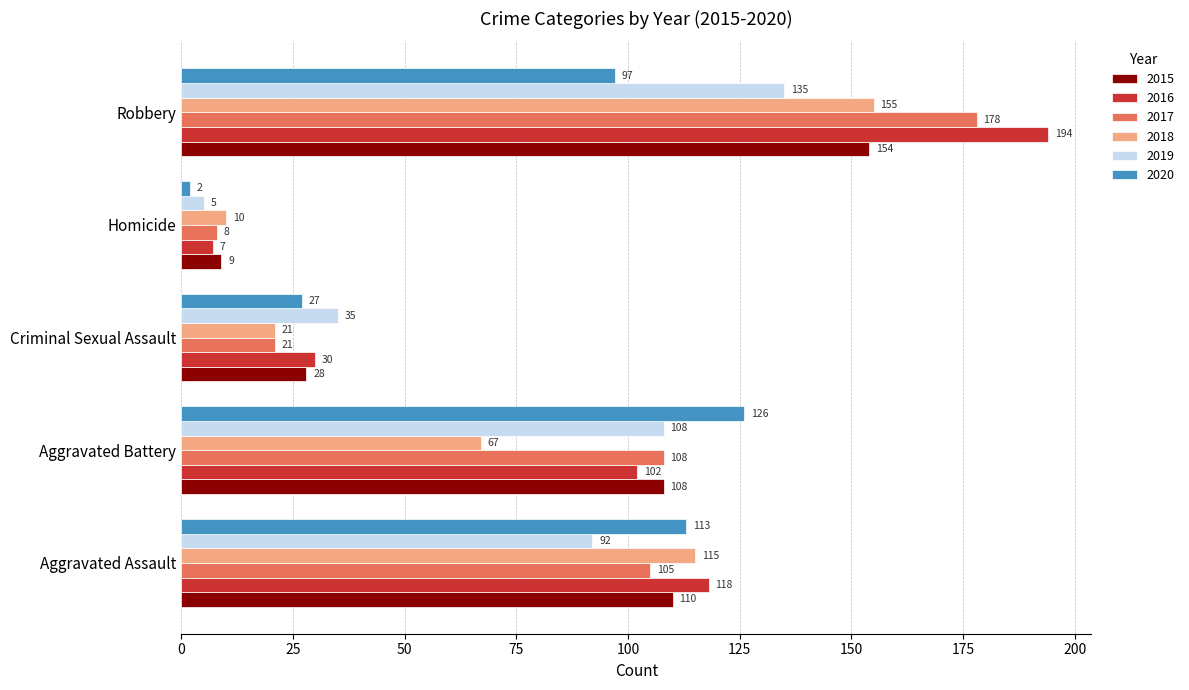

What is the sum of all 2019 values?

375